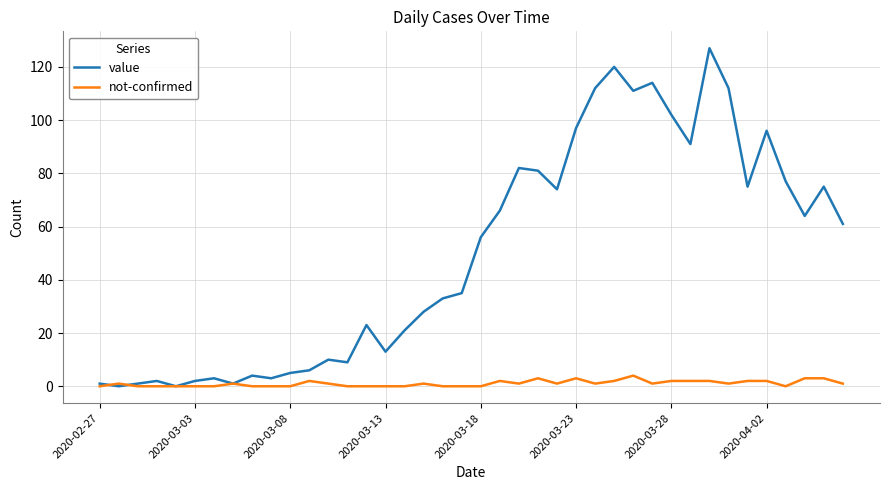

Which series has the largest range (max minus min)?

value